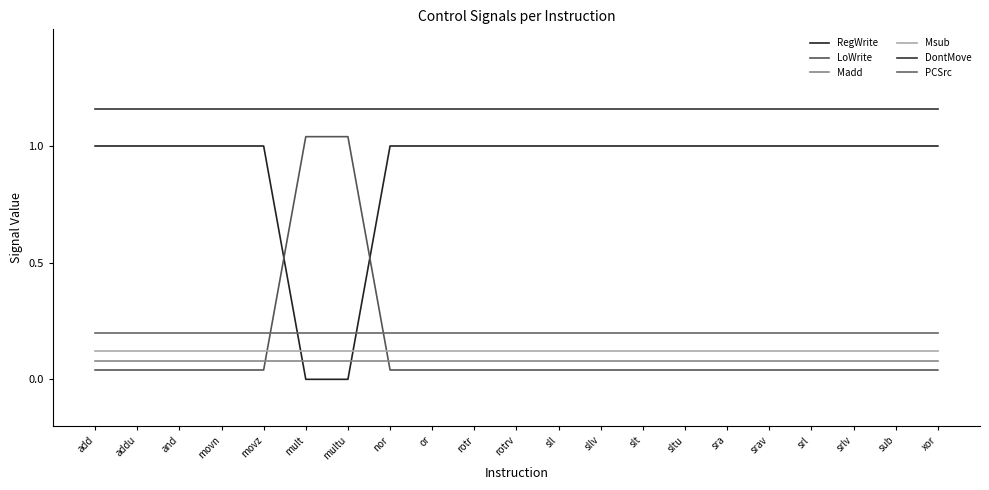

What is the label of the 2nd point from the left?

addu